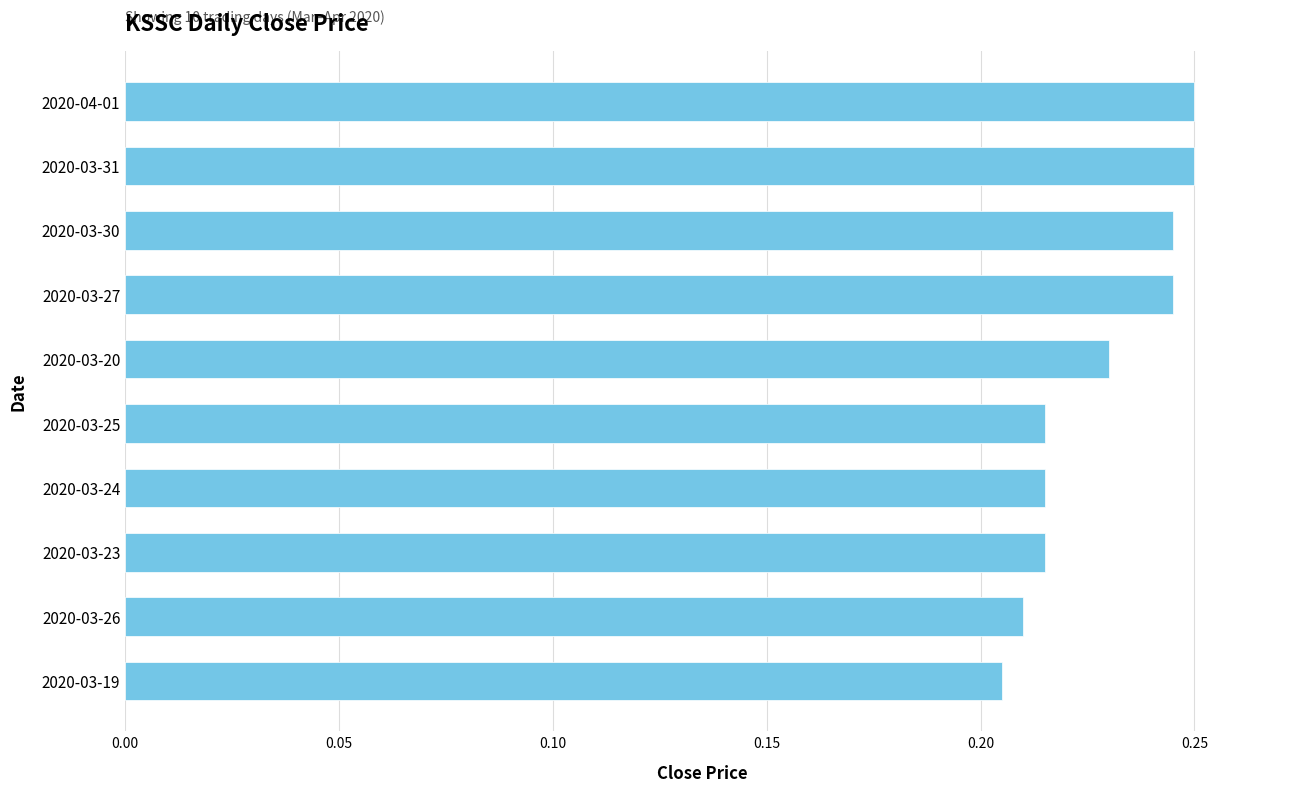

How many values are between 0 and 1?

10